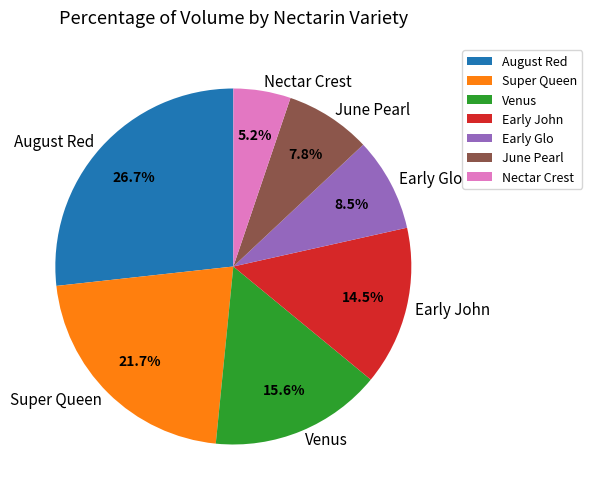

Does Venus account for over 50% of the chart?

No